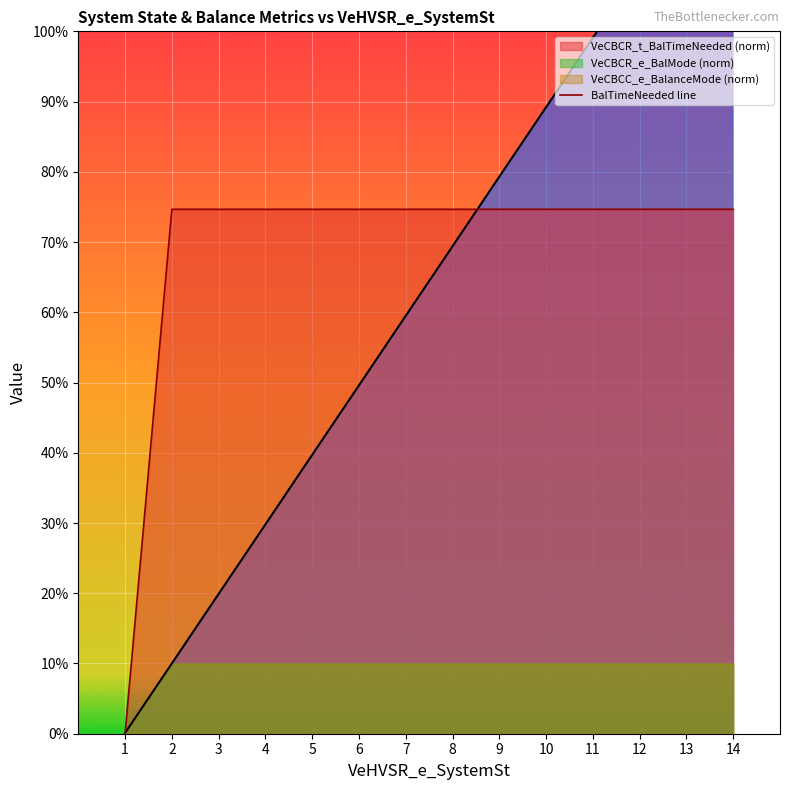

True or false: there are more than 2 points higher than both neighbors.

False